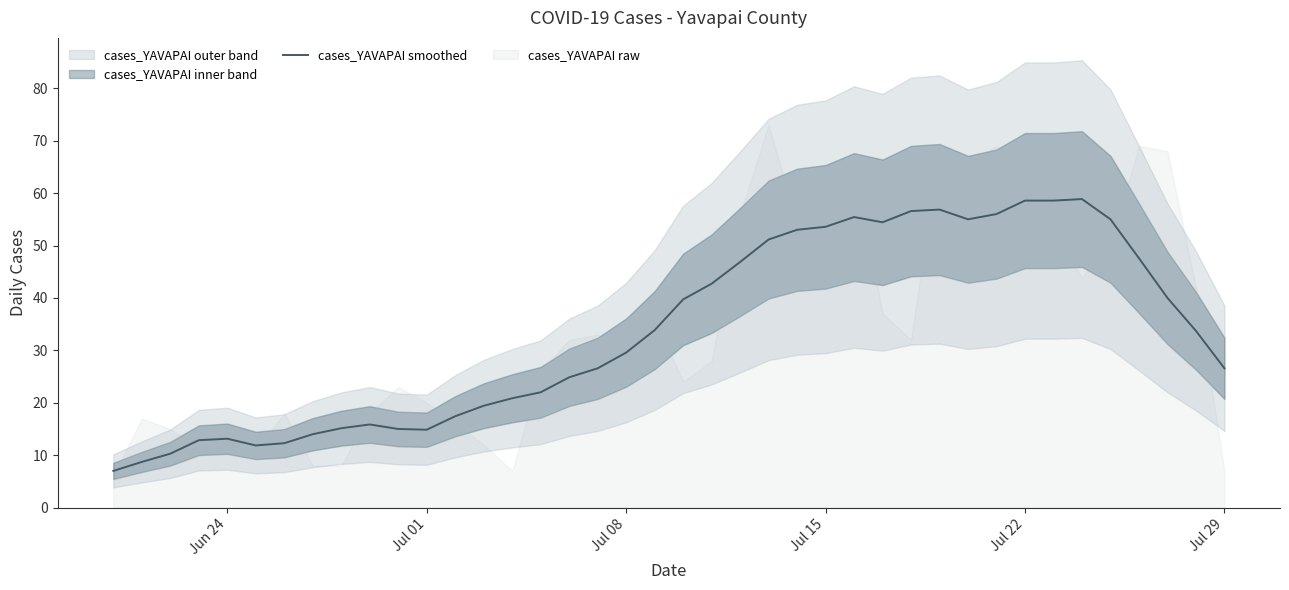

What is the highest value of the cases_YAVAPAI smoothed series?

58.9